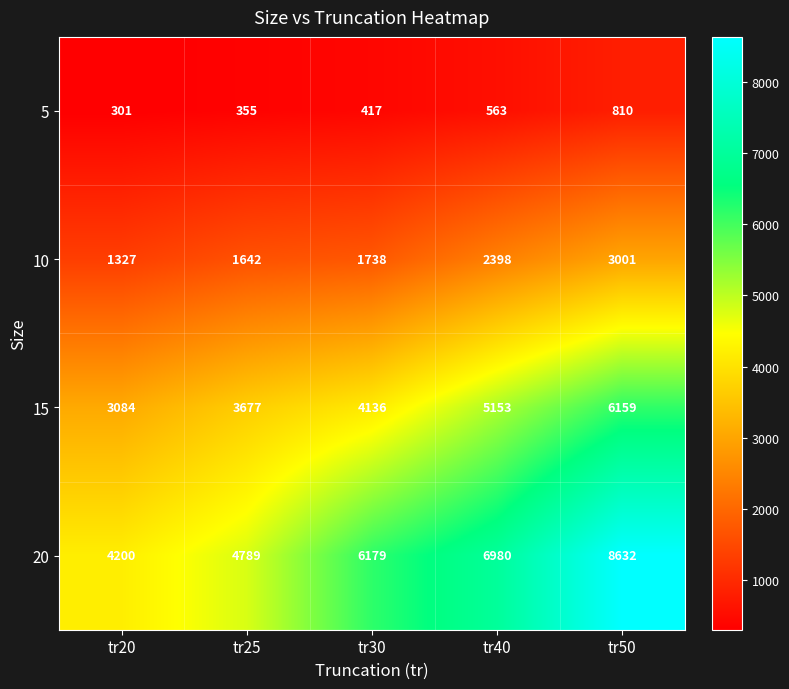

Count the number of categories in the chart.

5